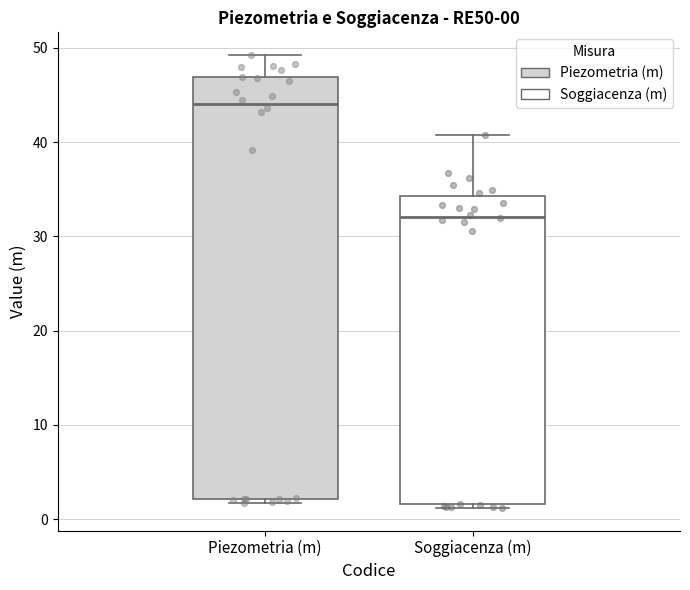

Which box's median line is the lowest?

Soggiacenza (m)